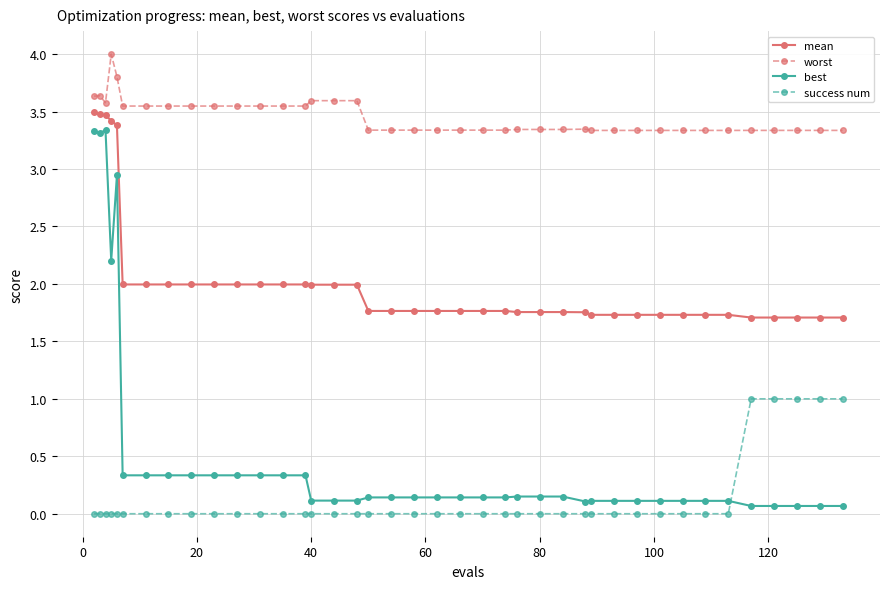

True or false: worst and mean cross at least once.

False